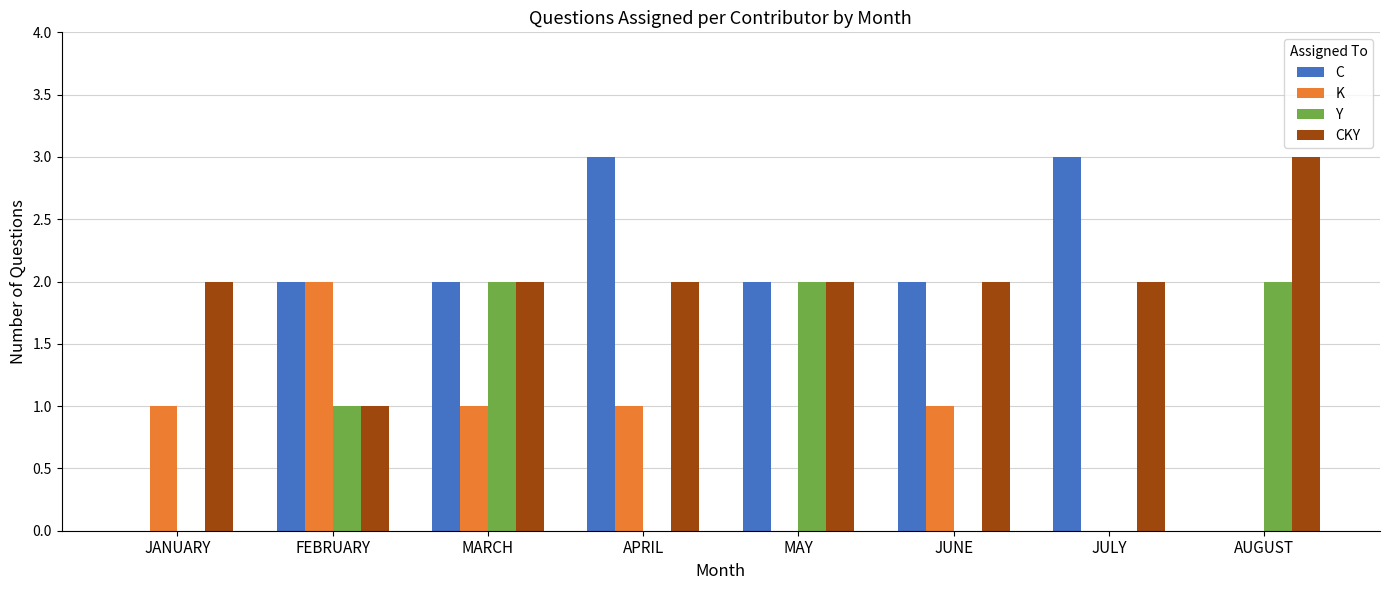

What is the sum of all K values?

6